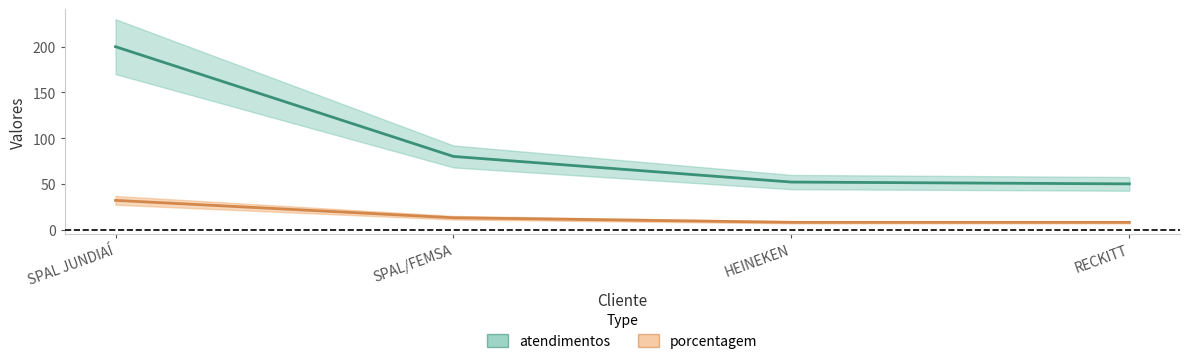

Reading left to right, what are all the values shown in this chart?

atendimentos: SPAL JUNDIAÍ=200	SPAL/FEMSA=80	HEINEKEN=52	RECKITT=50
porcentagem: SPAL JUNDIAÍ=32	SPAL/FEMSA=13	HEINEKEN=8	RECKITT=8